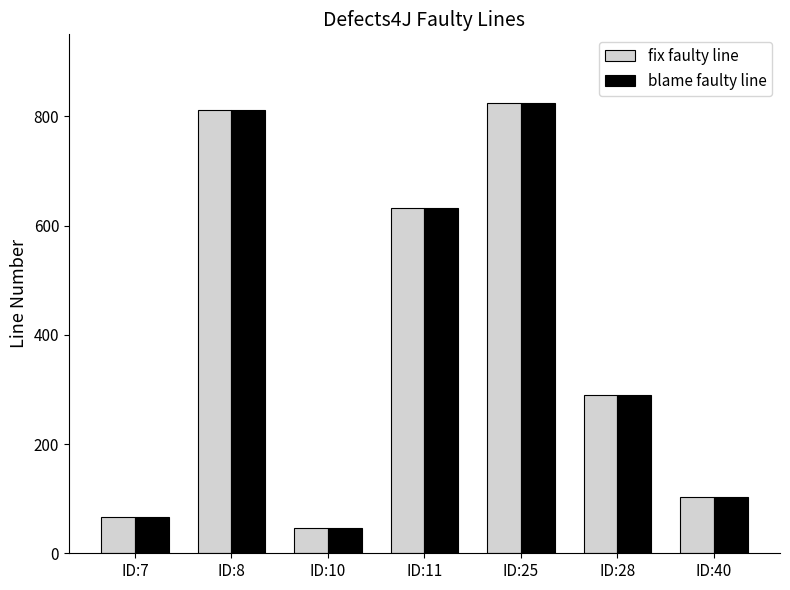

Reading left to right, transcribe all the data shown in this chart.

fix faulty line: 67	812	46	632	825	290	103
blame faulty line: 67	812	46	632	825	290	103